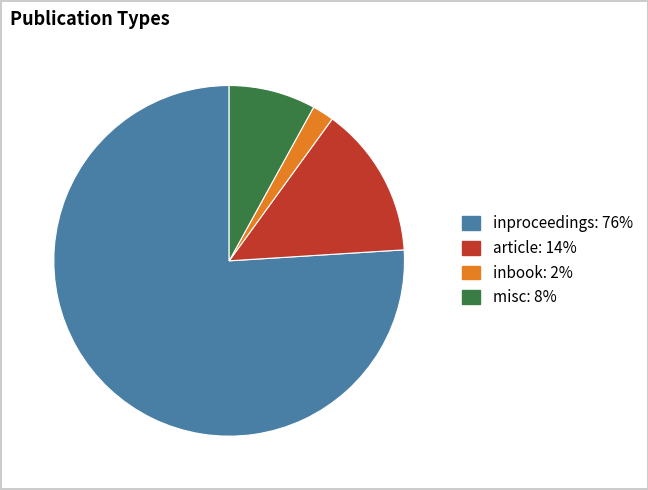

Does any single category account for the majority?

Yes